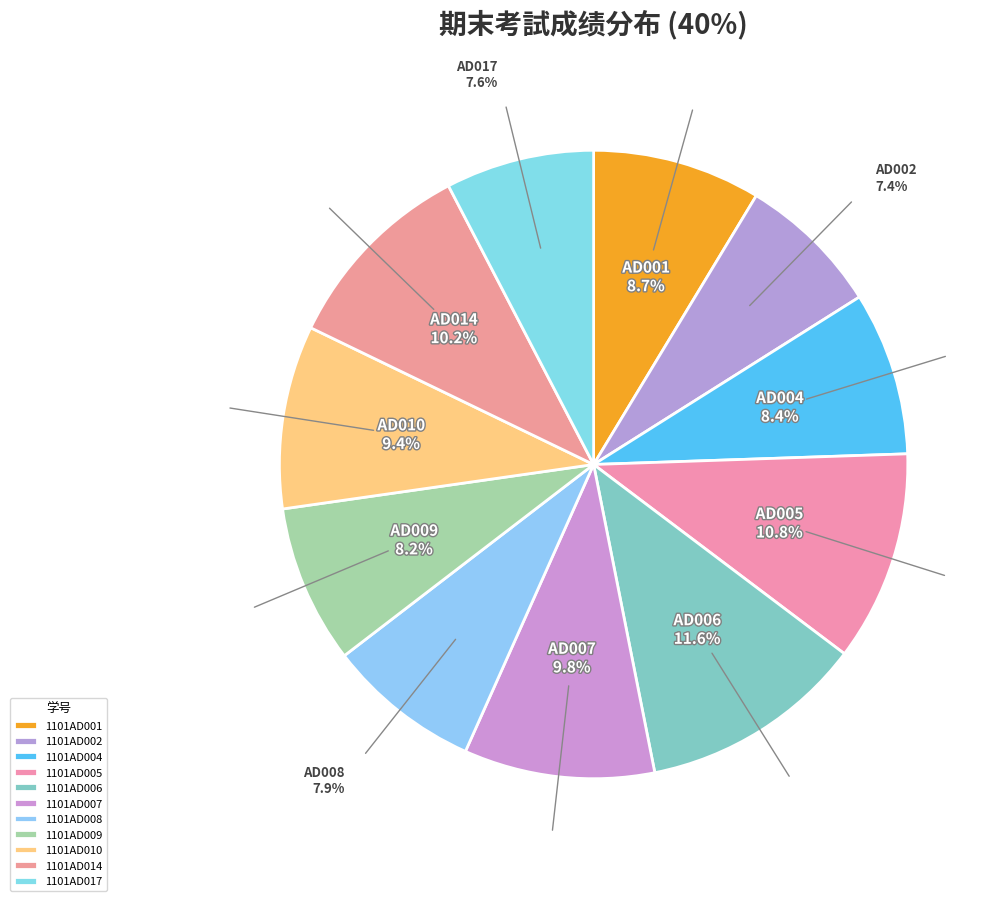

To the nearest percent, what is the difference between the largest and smallest slice percentages?

4%